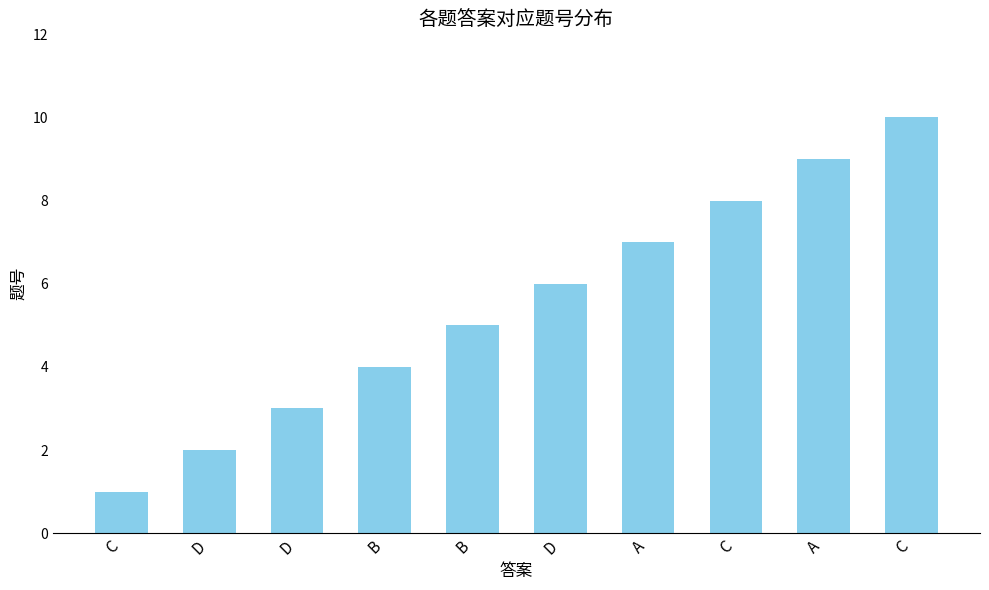

Rank the categories by value from highest to lowest.

C, A, C, A, D, B, B, D, D, C